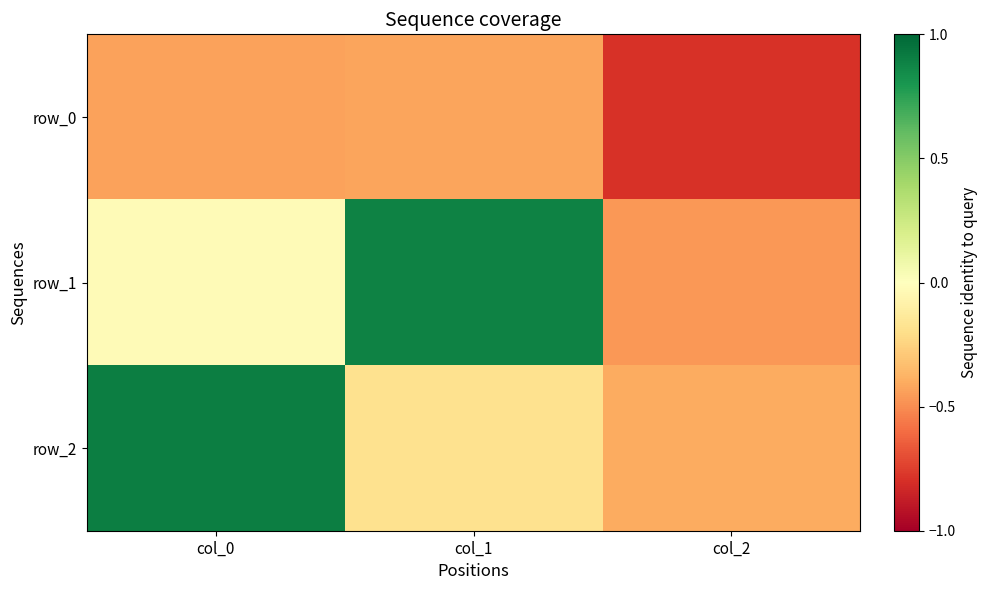

True or false: row_1 has a value of 0.4 at col_1.

False